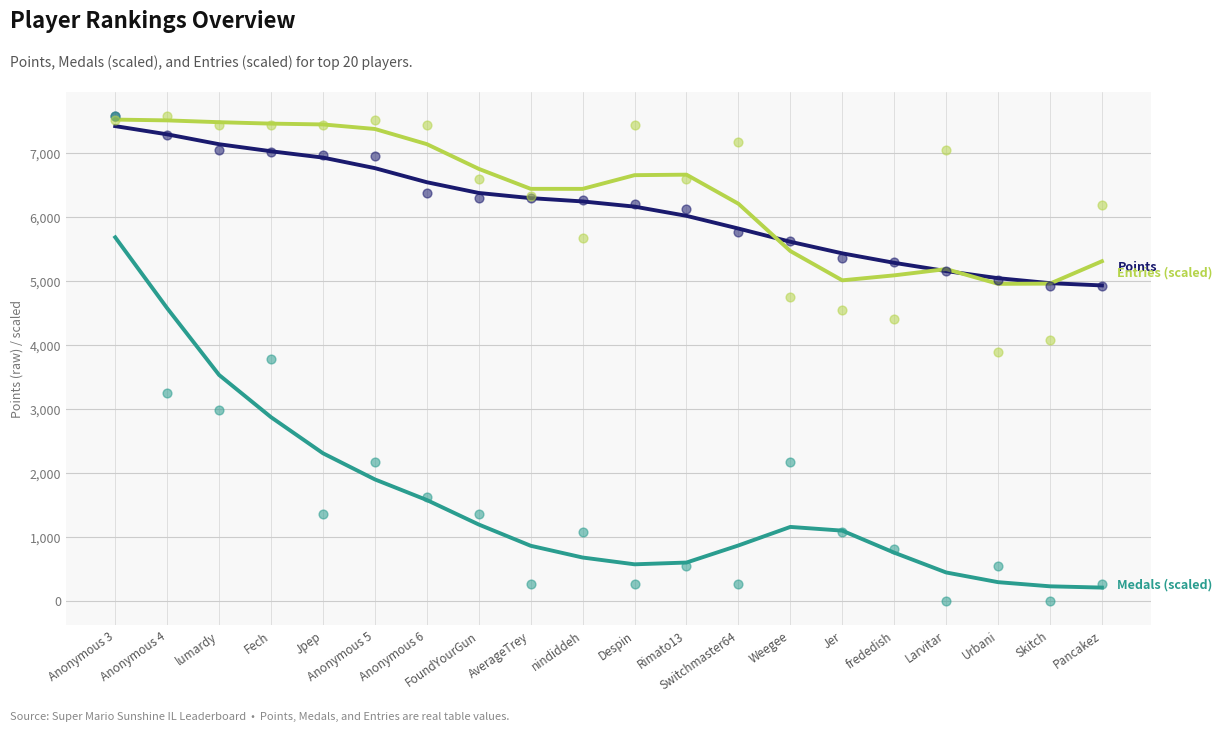

Which series has the largest total across all categories?

Entries (scaled)